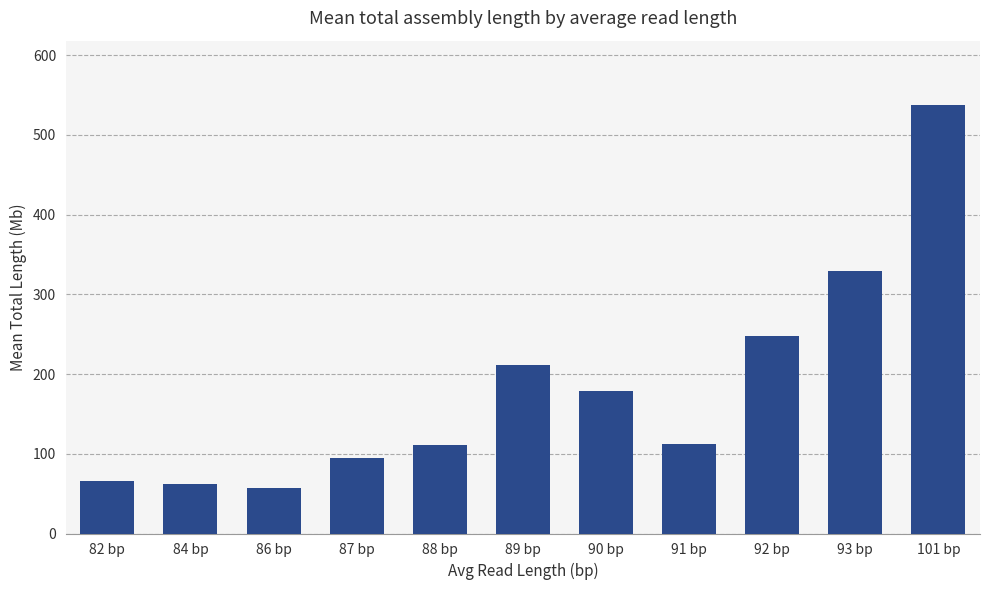

The chart shows a value of 149.5 at 88 bp. True or false?

False